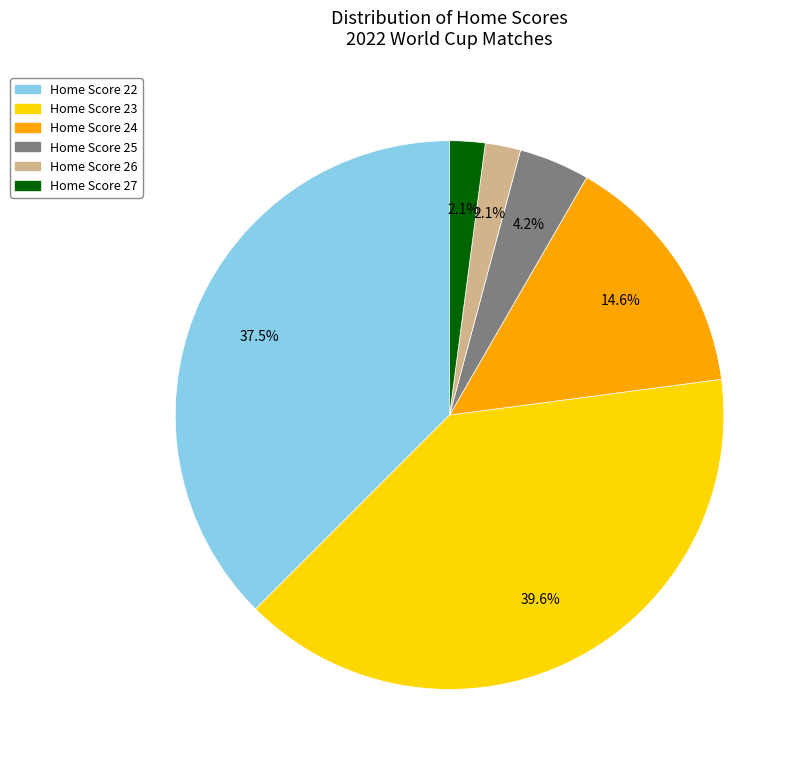

Does any single category account for the majority?

No